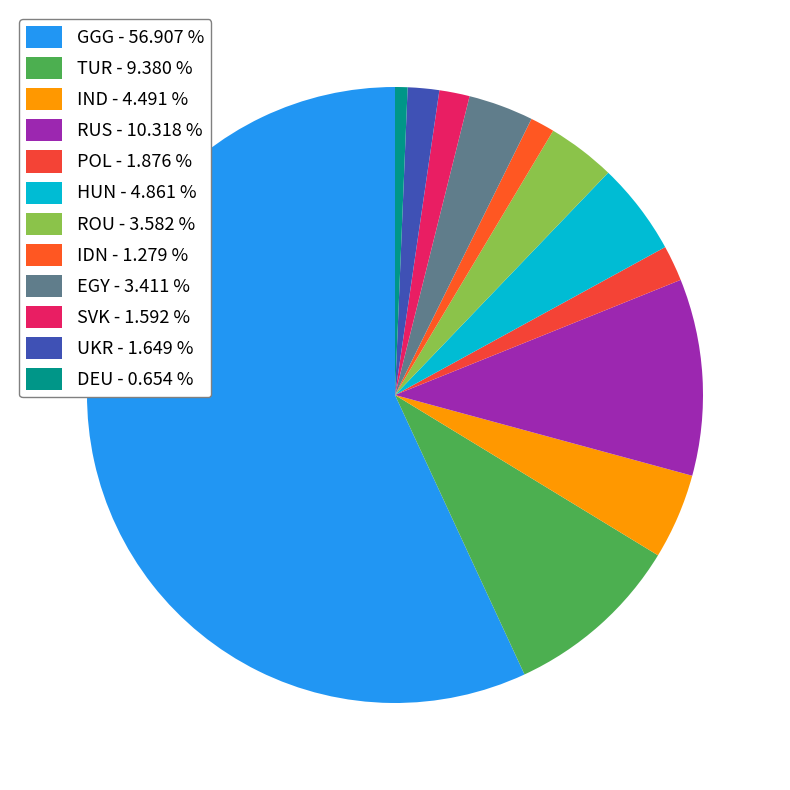

To the nearest percent, what is the difference between the largest and smallest slice percentages?

56%